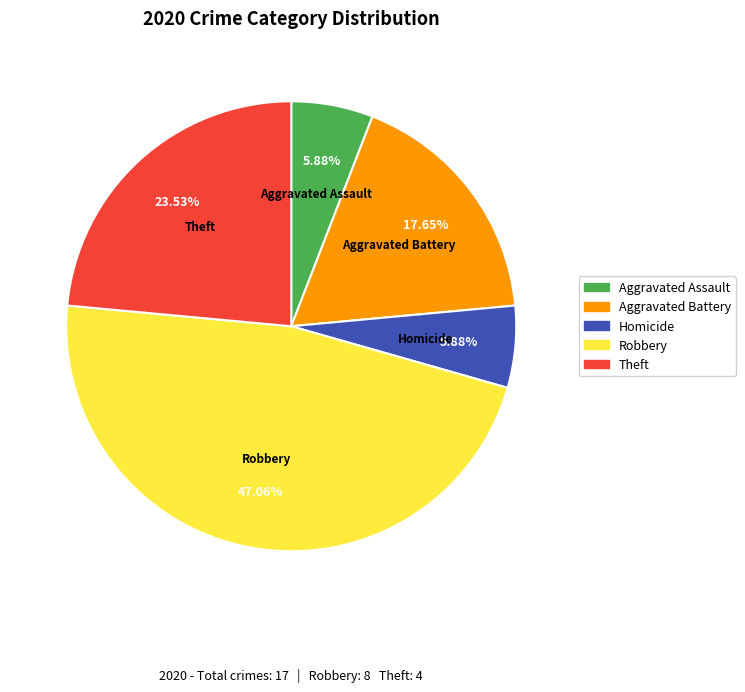

To the nearest percent, what is the average slice percentage?

20%